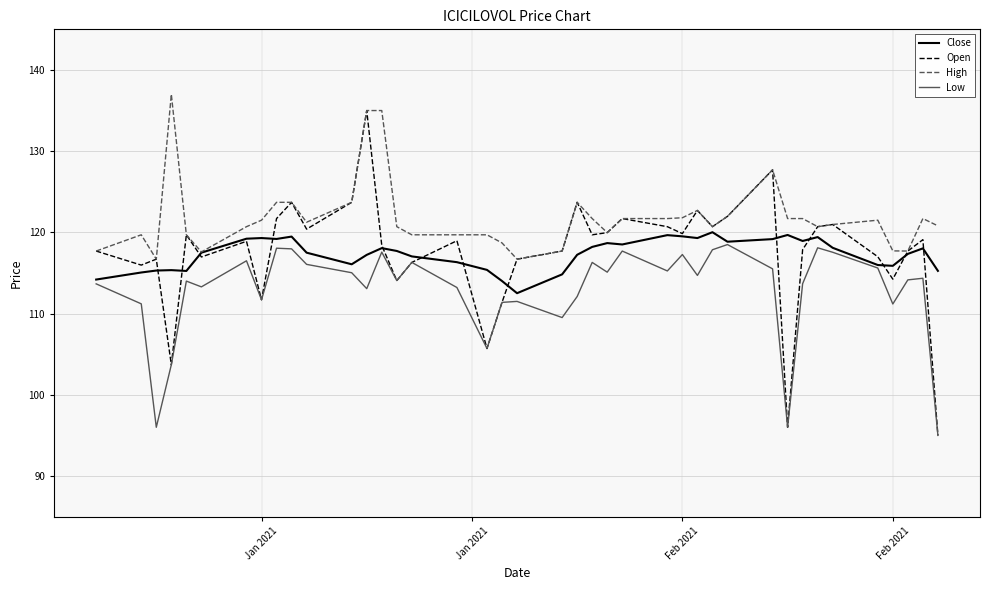

True or false: Low and High cross at least once.

False